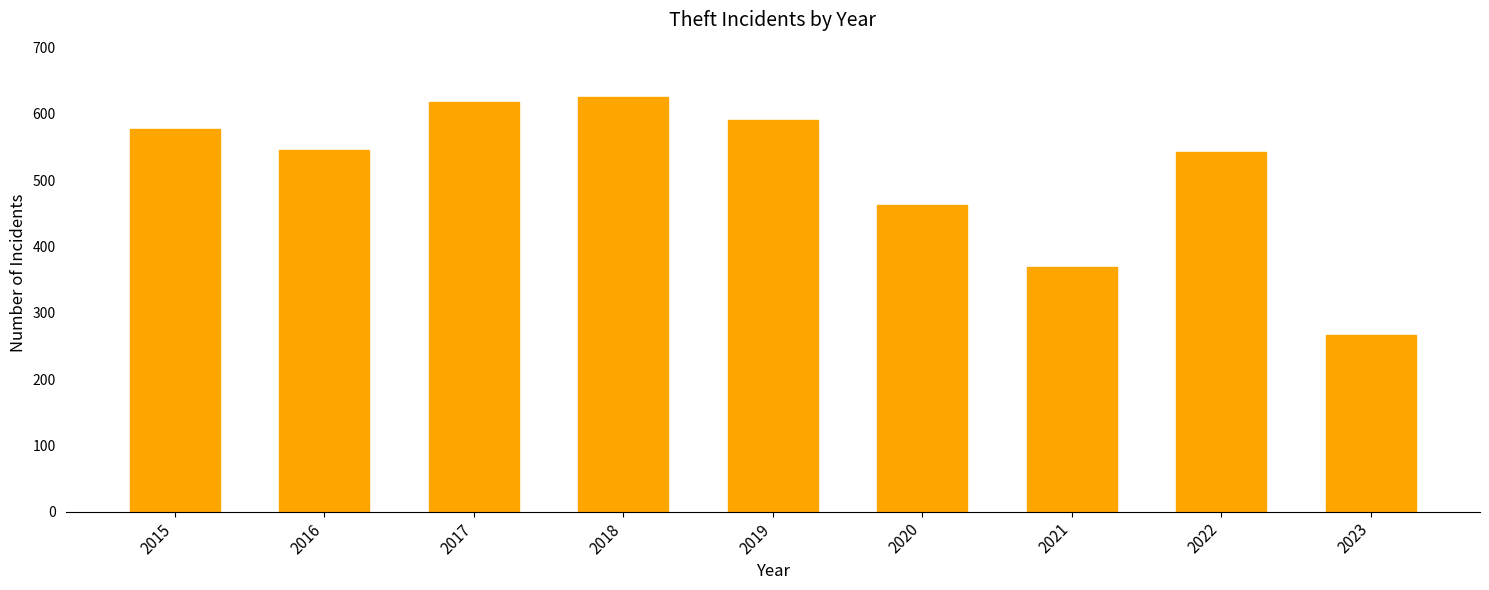

What is the value of the 6th bar from the left?

462